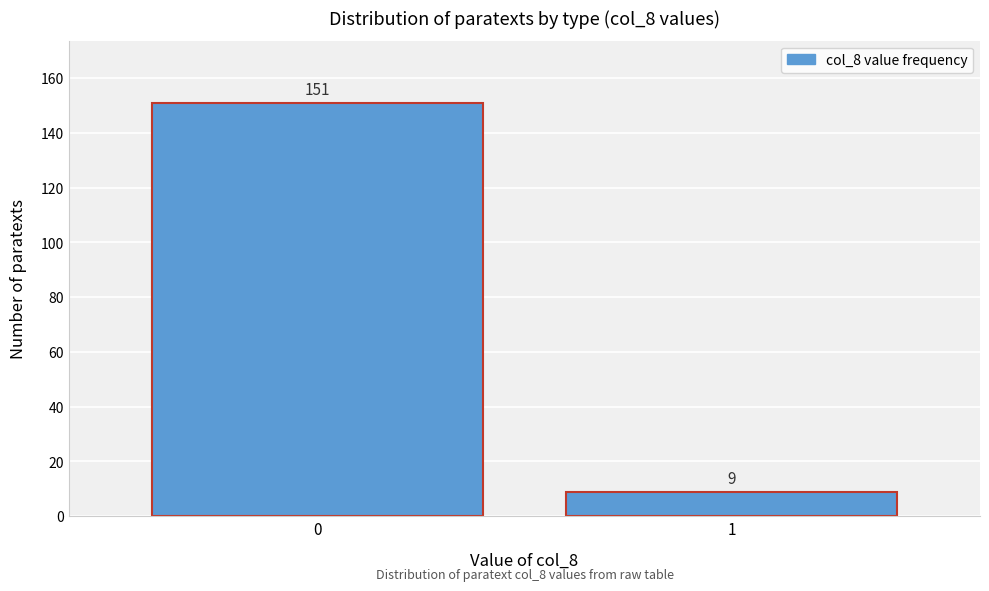

Reading left to right, extract all data points from this chart.

0=151	1=9